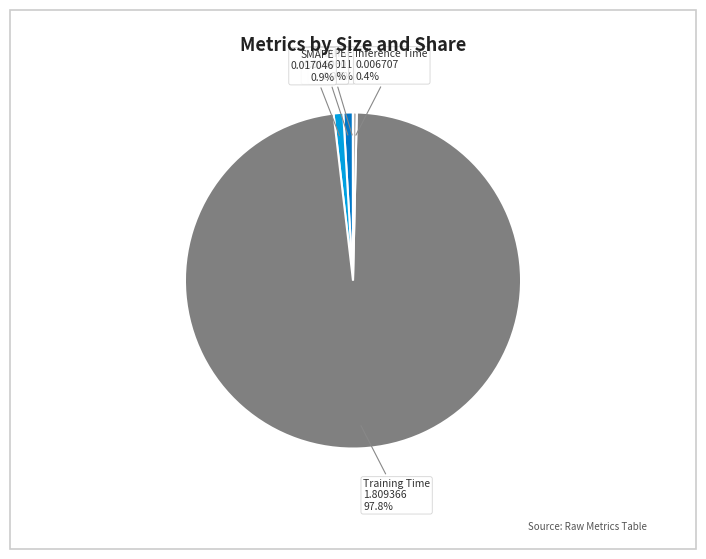

To the nearest percent, what is the difference between the largest and smallest slice percentages?

98%